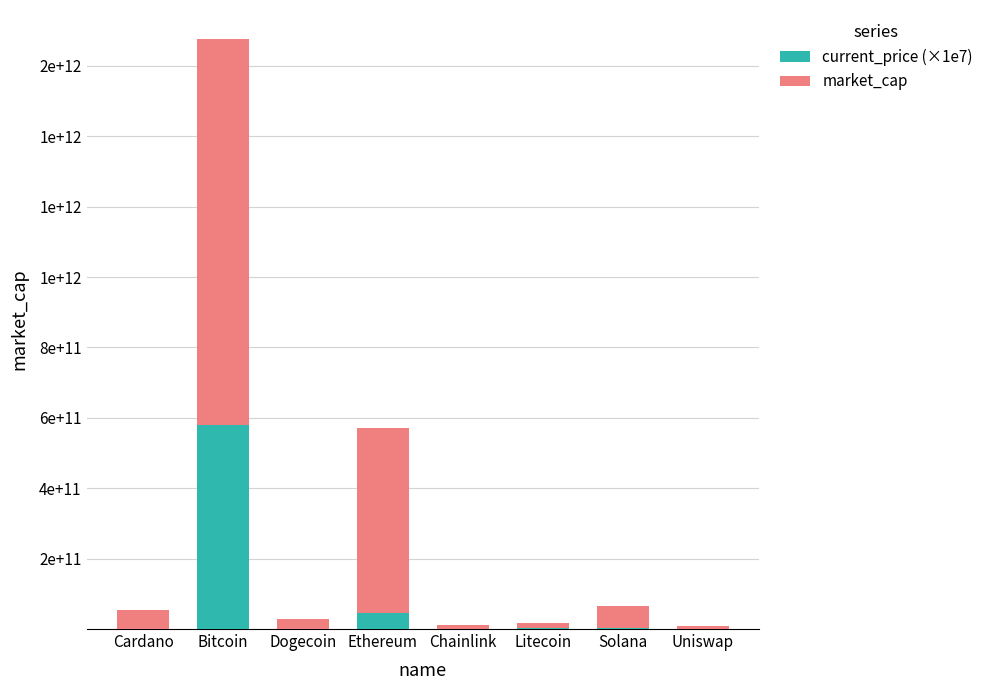

What are all the series names shown in the legend?

current_price (×1e7), market_cap